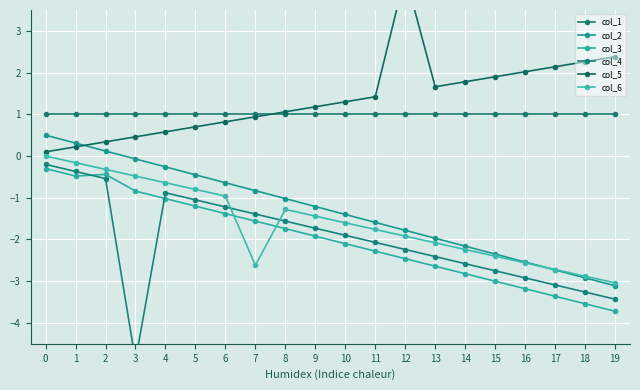

Reading left to right, transcribe all the data shown in this chart.

col_1: 1.0	1.0	1.0	1.0	1.0	1.0	1.0	1.0	1.0	1.0	1.0	1.0	1.0	1.0	1.0	1.0	1.0	1.0	1.0	1.0
col_2: 0.5	0.3	0.1	-0.1	-0.3	-0.4	-0.6	-0.8	-1.0	-1.2	-1.4	-1.6	-1.8	-2.0	-2.2	-2.4	-2.5	-2.7	-2.9	-3.1
col_3: -0.3	-0.5	-0.4	-0.8	-1.0	-1.2	-1.4	-1.6	-1.7	-1.9	-2.1	-2.3	-2.5	-2.6	-2.8	-3.0	-3.2	-3.4	-3.5	-3.7
col_4: -0.2	-0.4	-0.5	-4.9	-0.9	-1.1	-1.2	-1.4	-1.6	-1.7	-1.9	-2.1	-2.2	-2.4	-2.6	-2.8	-2.9	-3.1	-3.3	-3.4
col_5: 0.1	0.2	0.3	0.5	0.6	0.7	0.8	0.9	1.1	1.2	1.3	1.4	4.3	1.7	1.8	1.9	2.0	2.1	2.3	2.4
col_6: 0.0	-0.2	-0.3	-0.5	-0.6	-0.8	-1.0	-2.6	-1.3	-1.4	-1.6	-1.8	-1.9	-2.1	-2.2	-2.4	-2.6	-2.7	-2.9	-3.0